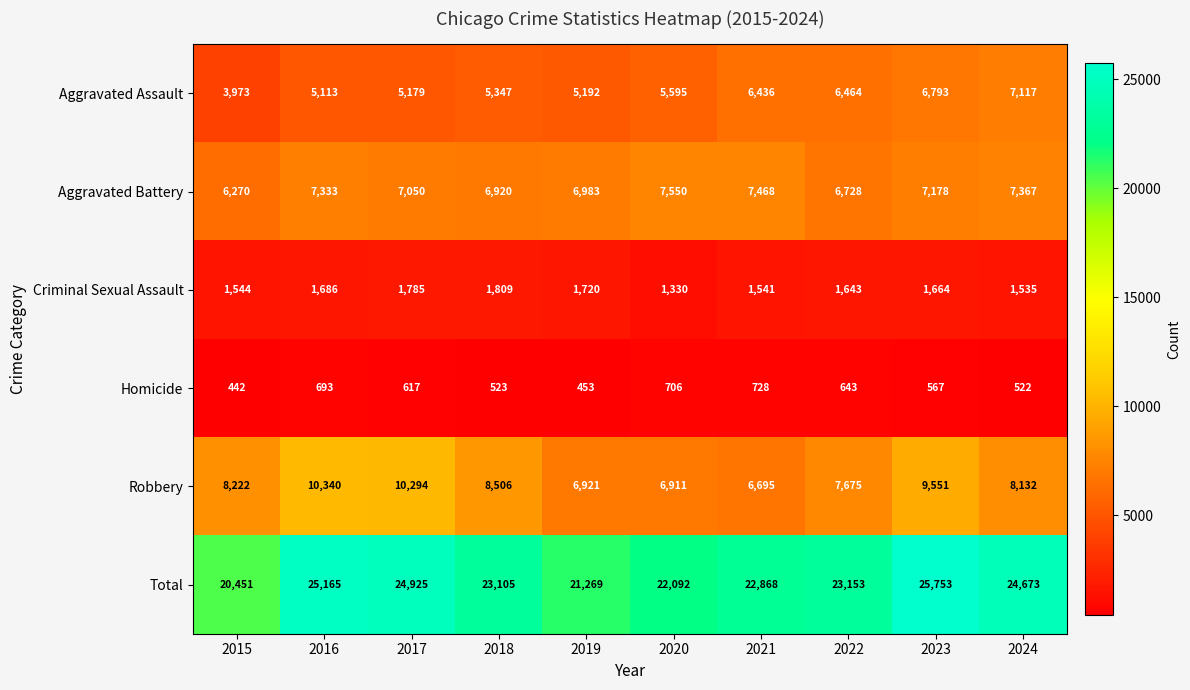

The value of Total at 2021 is 36190. True or false?

False